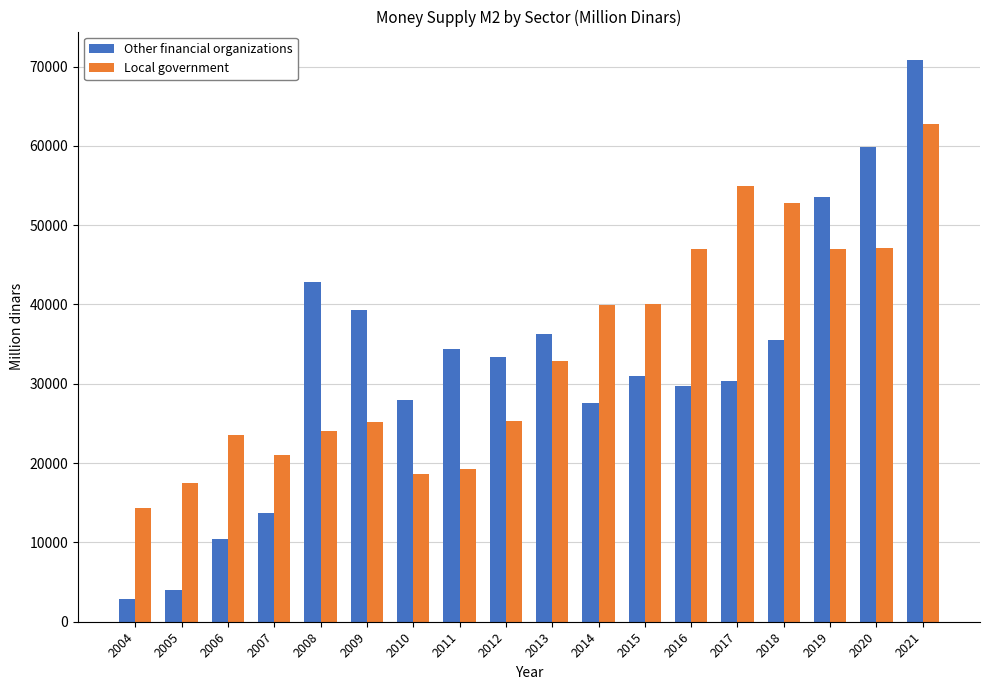

How many bars are there in total?

36